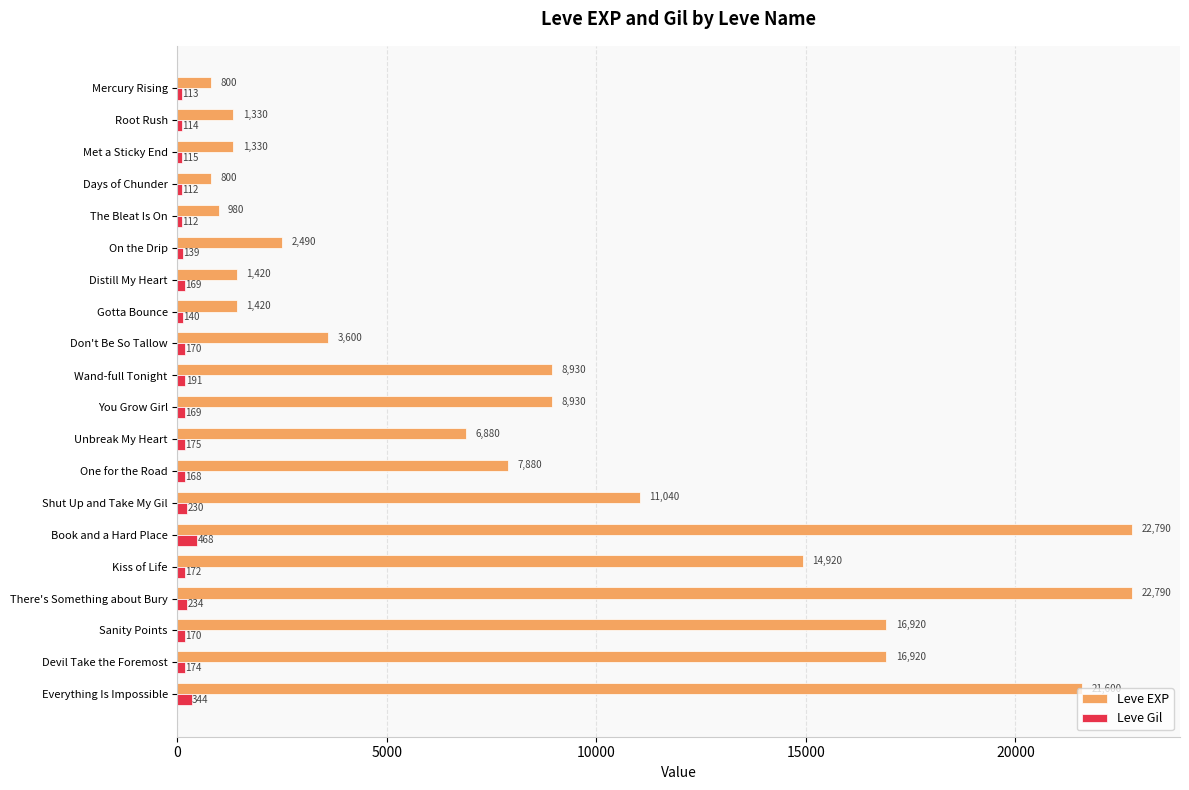

List the series in order of their overall mean, highest first.

Leve EXP, Leve Gil